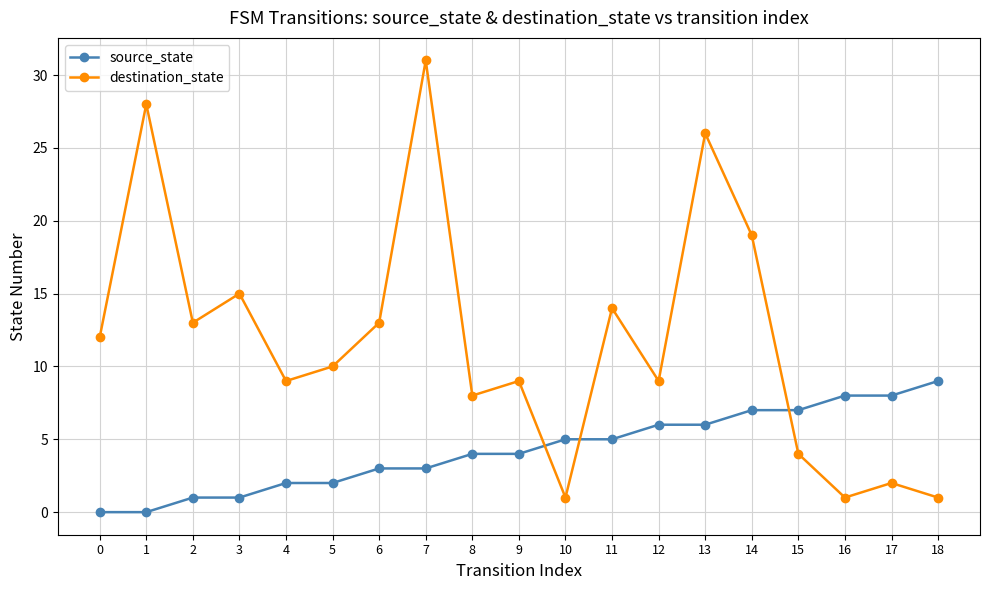

Does the chart display data point markers on the line(s)?

Yes